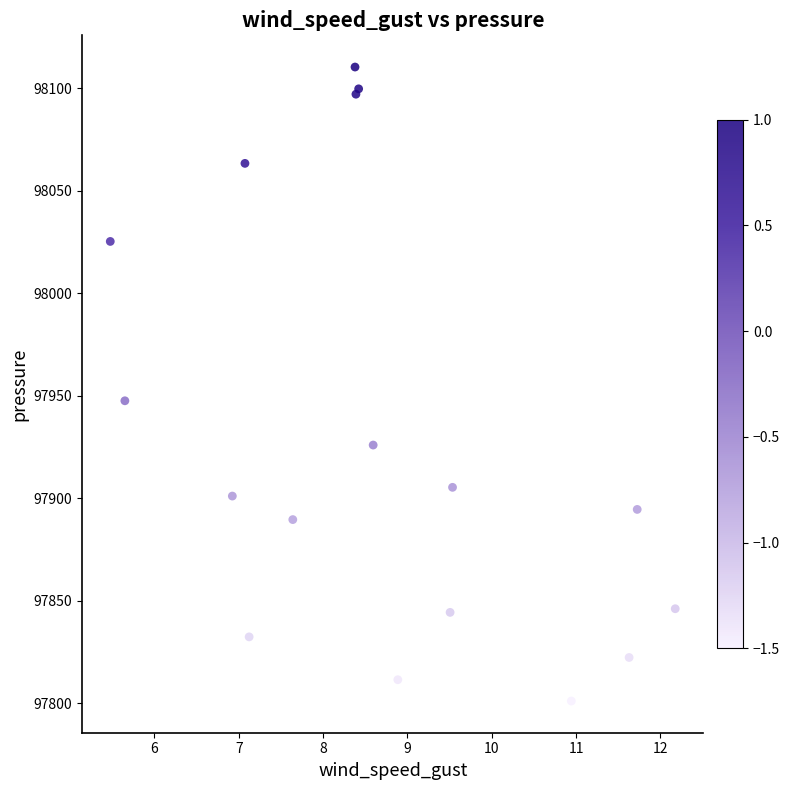

What Y value in the scatter plot is closest to 97955?

97947.5